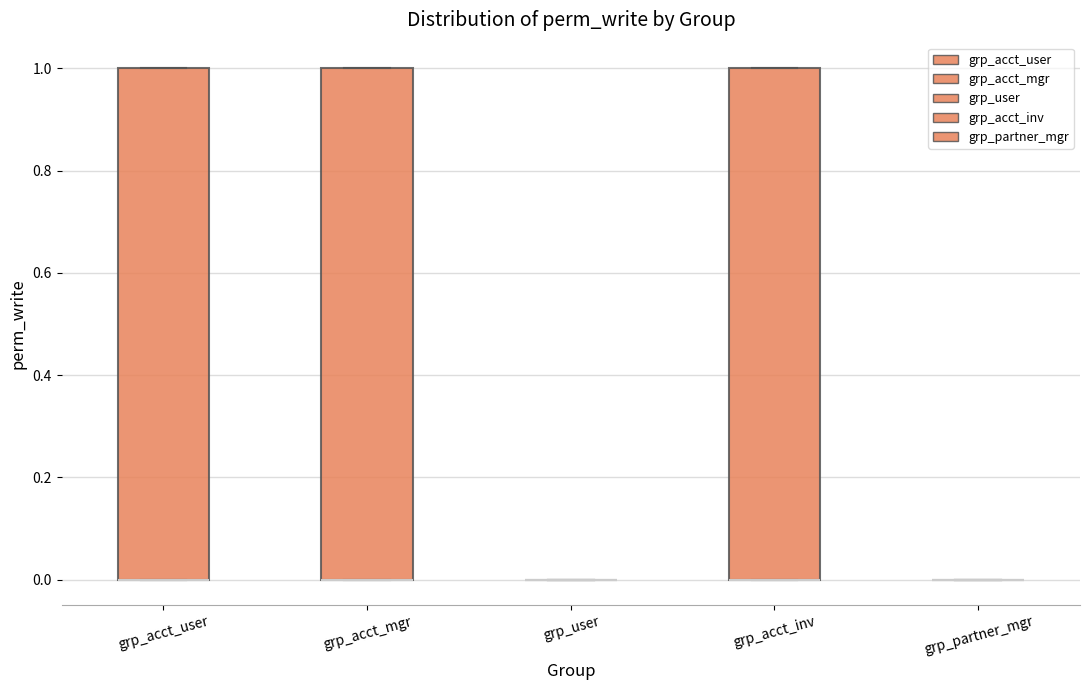

Reading left to right, transcribe this box plot: for each box, give where its median line is, the range the box spans, and where its two whiskers end, as read against the y-axis. The values are not printed on the chart, so give them approximately, as read against the axis.

grp_acct_user: median 0 (drawn on the box's lower edge), box 0 to 1, whiskers 0 to 1
grp_acct_mgr: median 0 (drawn on the box's lower edge), box 0 to 1, whiskers 0 to 1
grp_user: box collapsed to a line at 0, whiskers 0 to 0
grp_acct_inv: median 0 (drawn on the box's lower edge), box 0 to 1, whiskers 0 to 1
grp_partner_mgr: box collapsed to a line at 0, whiskers 0 to 0